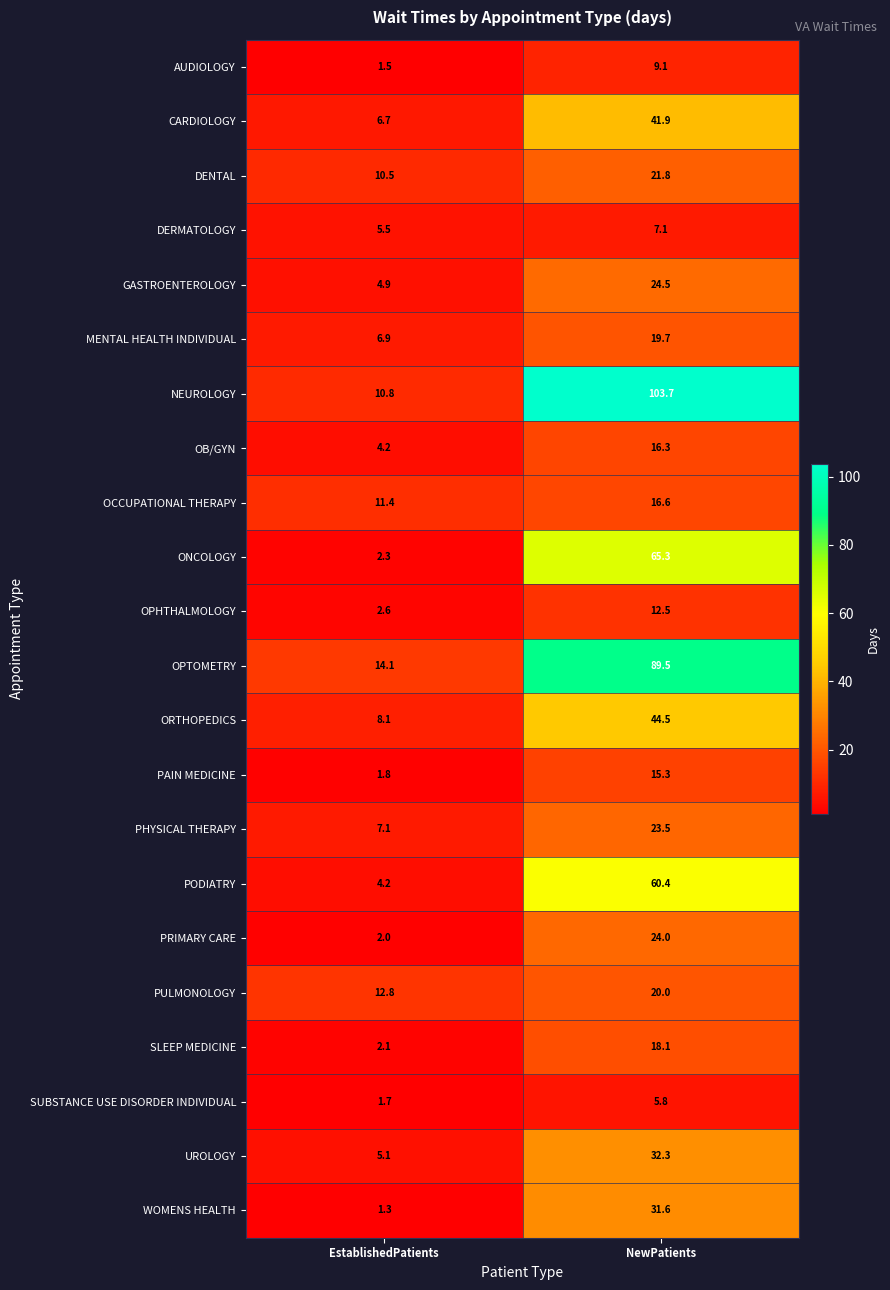

Read the AUDIOLOGY value at NewPatients.

9.1